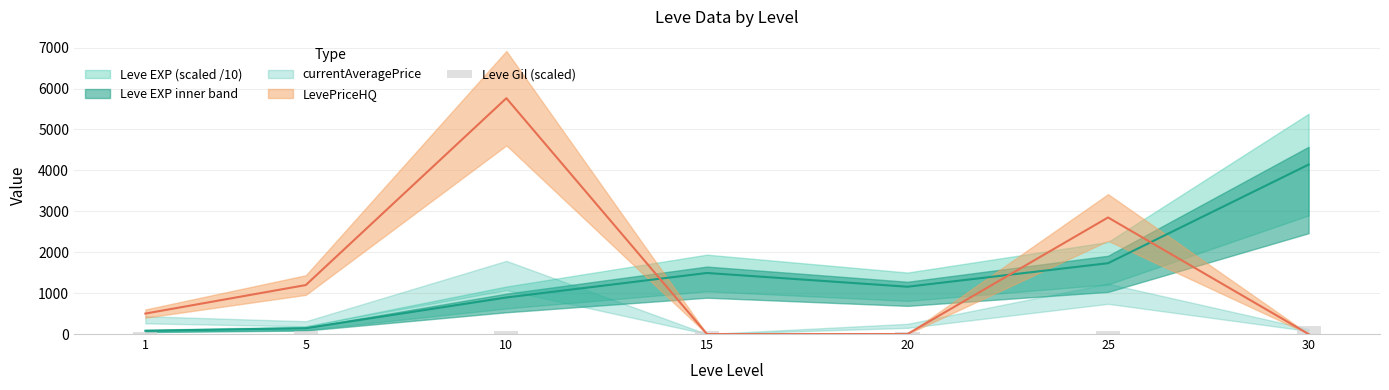

What is the change in value from 10 to 25?

-21.0